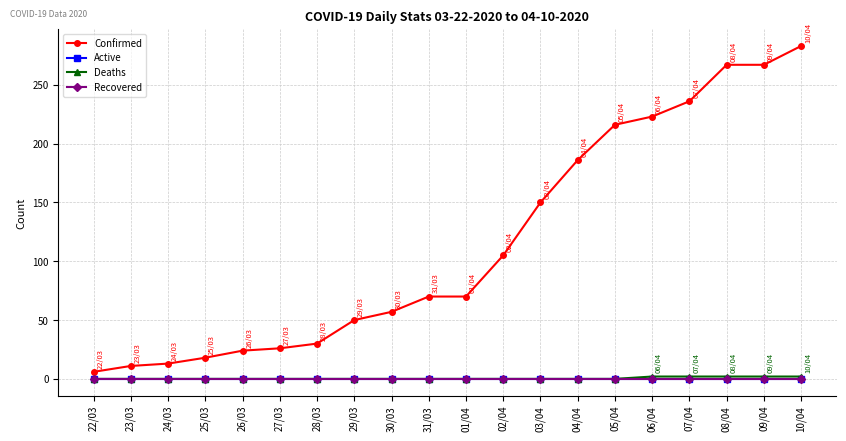

What is the total value across all series at 29/03?

50